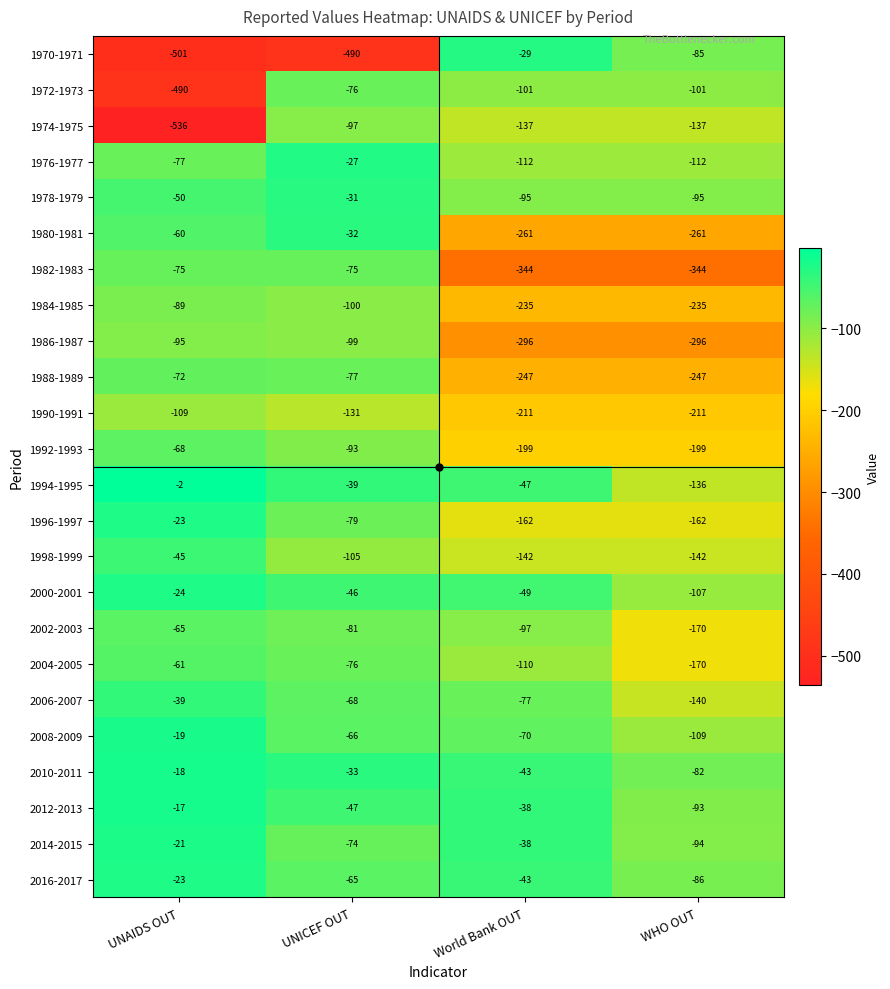

What is the total value across all series at WHO OUT?

-3814